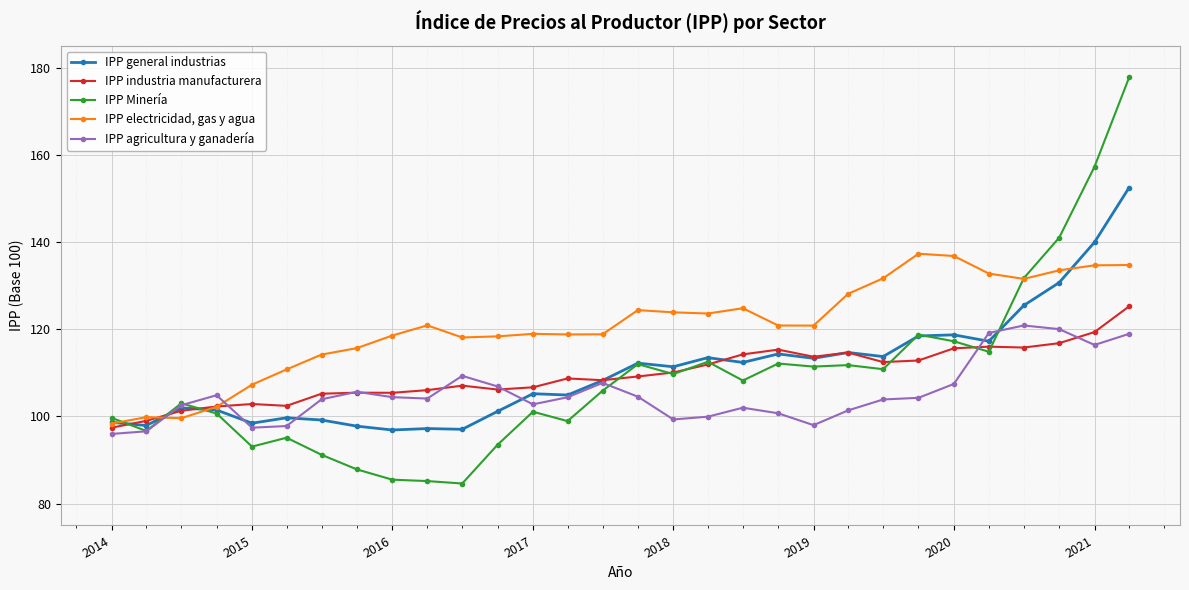

List the series in order of their peak value, highest first.

IPP Minería, IPP general industrias, IPP electricidad, gas y agua, IPP industria manufacturera, IPP agricultura y ganadería